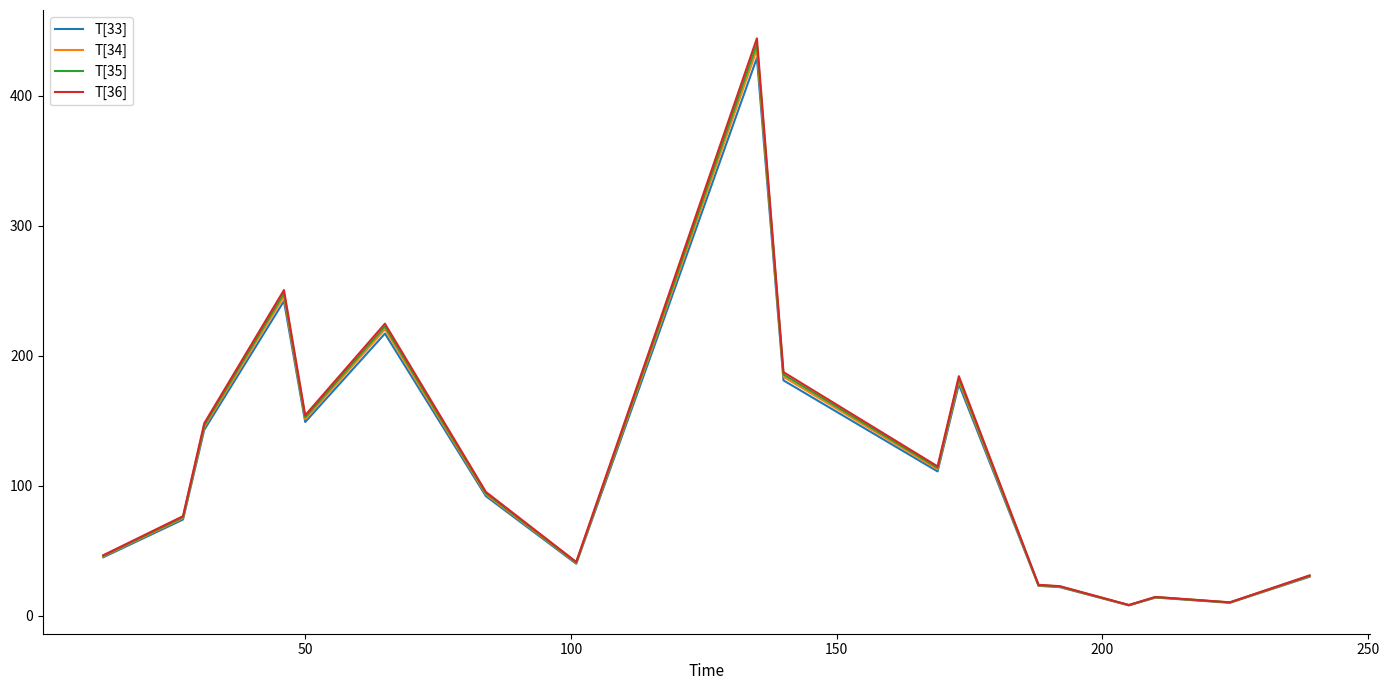

What are all the series names shown in the legend?

T[33], T[34], T[35], T[36]